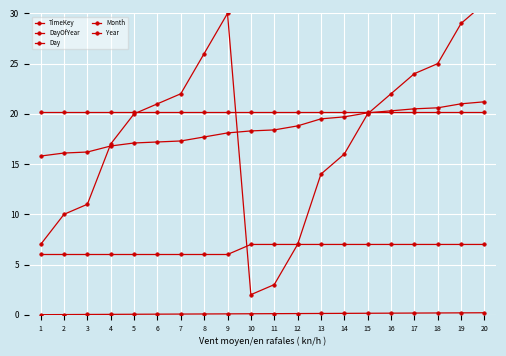

Rank the series by their maximum value, from highest to lowest.

Day, DayOfYear, Year, Month, TimeKey